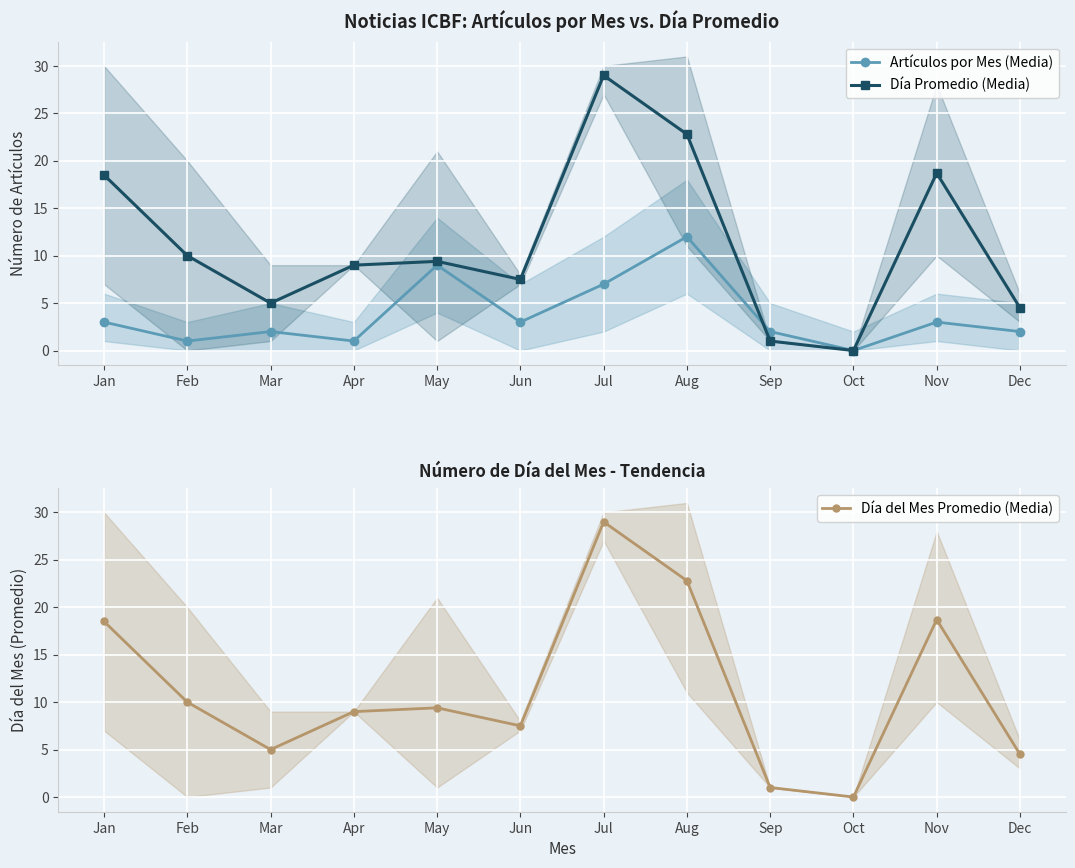

Reading left to right, transcribe all the data shown in this chart.

Artículos por Mes (Media): Jan=3.0	Feb=1.0	Mar=2.0	Apr=1.0	May=9.0	Jun=3.0	Jul=7.0	Aug=12.0	Sep=2.0	Oct=0.0	Nov=3.0	Dec=2.0
Día Promedio (Media): Jan=18.5	Feb=10.0	Mar=5.0	Apr=9.0	May=9.4	Jun=7.5	Jul=29.0	Aug=22.8	Sep=1.0	Oct=0.0	Nov=18.7	Dec=4.5
Día del Mes Promedio (Media): Jan=18.5	Feb=10.0	Mar=5.0	Apr=9.0	May=9.4	Jun=7.5	Jul=29.0	Aug=22.8	Sep=1.0	Oct=0.0	Nov=18.7	Dec=4.5